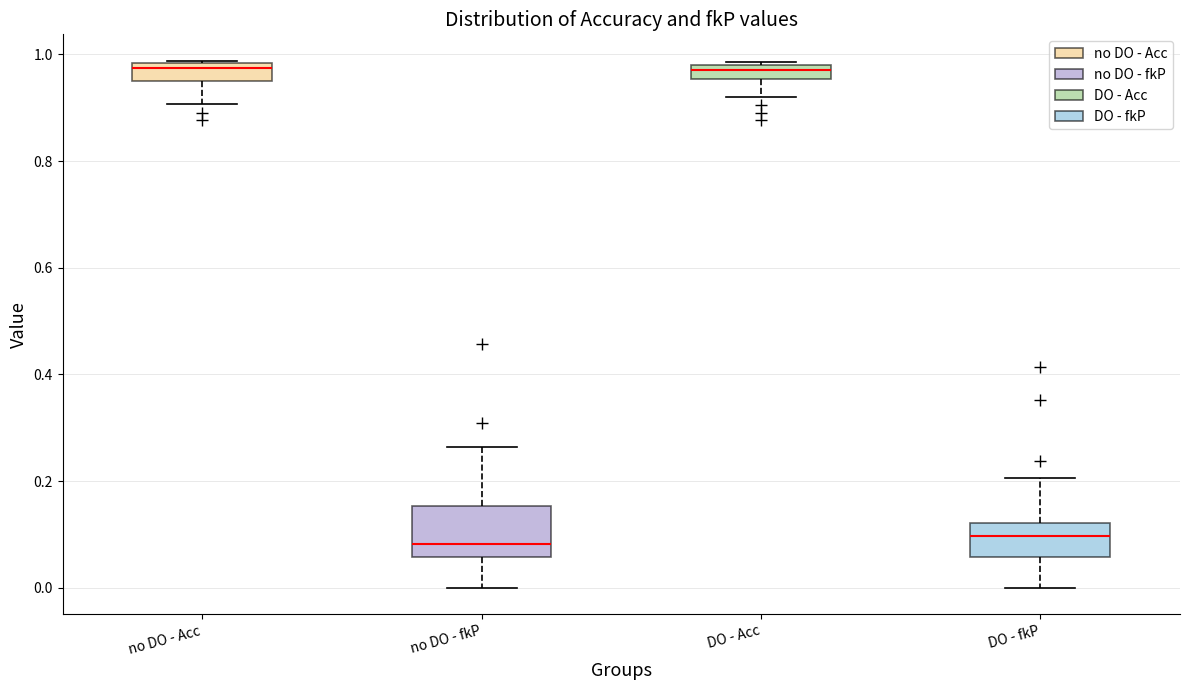

Where is the upper edge of the box for no DO - fkP on the y-axis? The values are not printed on the chart, so give them approximately, as read against the axis.

0.16